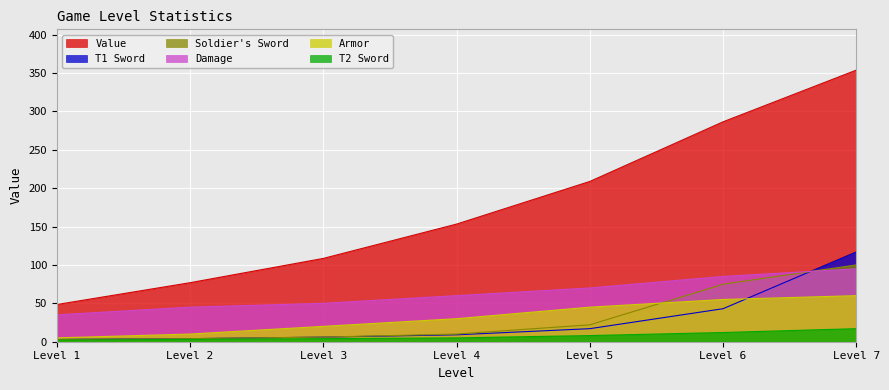

Which series has the widest spread of values?

Value